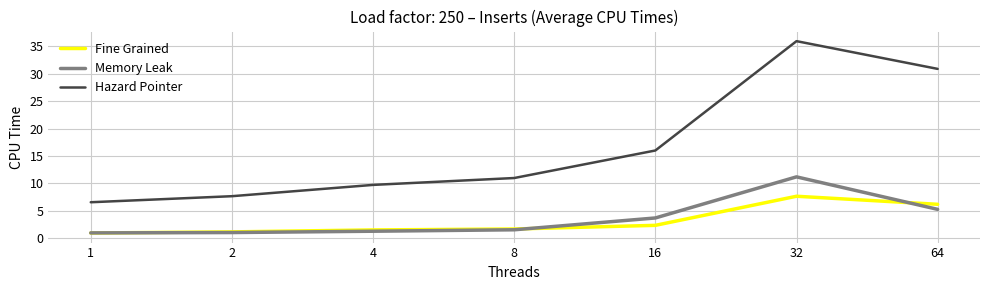

What is the total value across all series at 4?

12.6